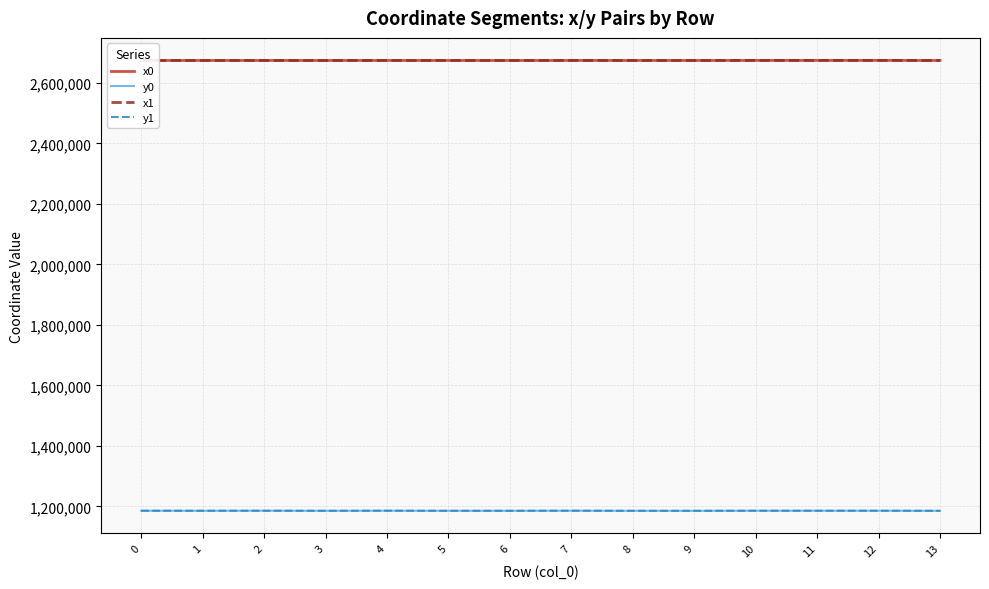

Does the chart have visible grid lines?

Yes